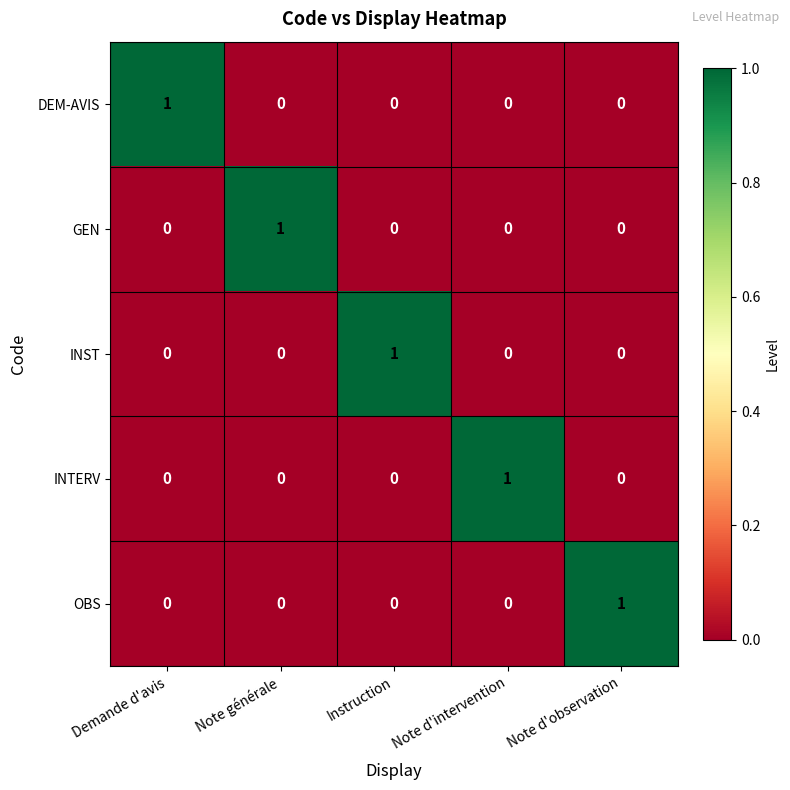

The GEN series shows -1 at Note d'intervention. True or false?

False